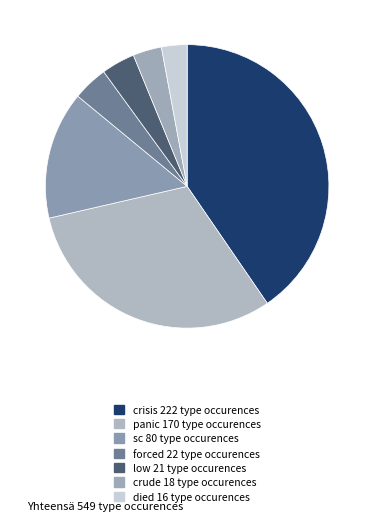

How many slices are in this pie chart?

7